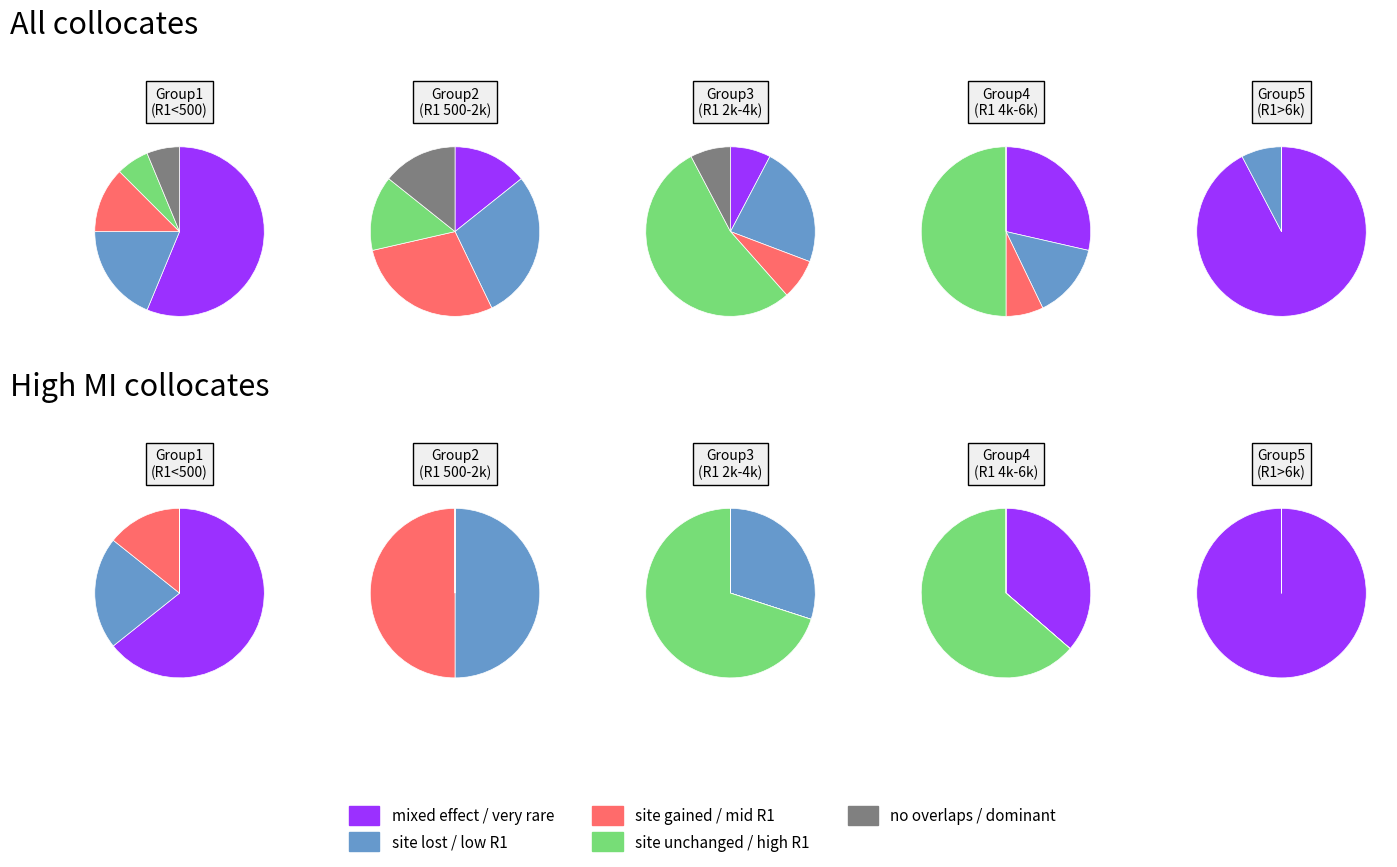

Is it true that 6 is 4% of the pie?

True